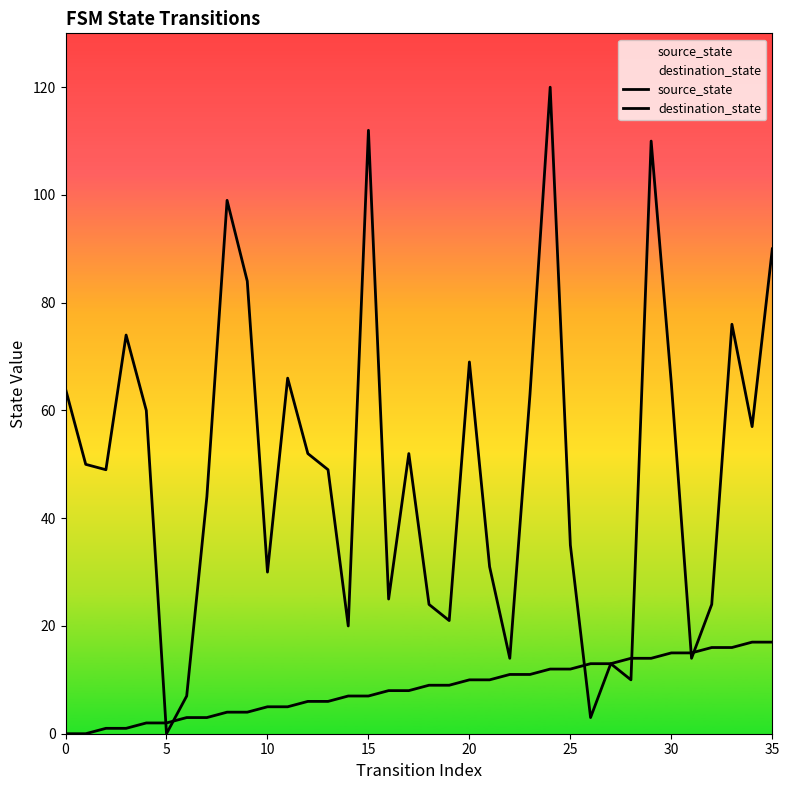

Which series contains the lowest Y value?

source_state